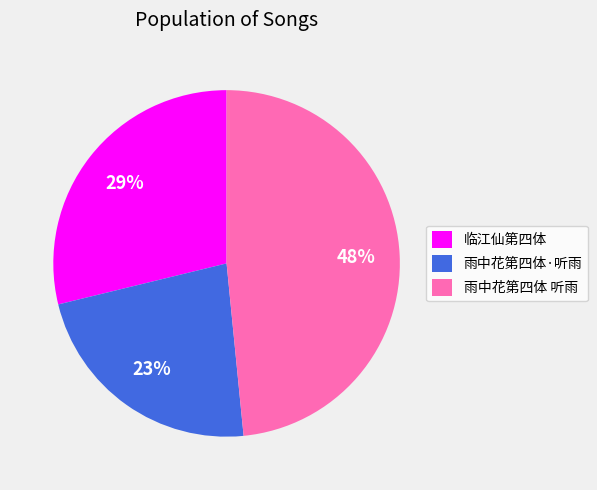

Combined, do 雨中花第四体 听雨 and 临江仙第四体 account for over 50%?

Yes